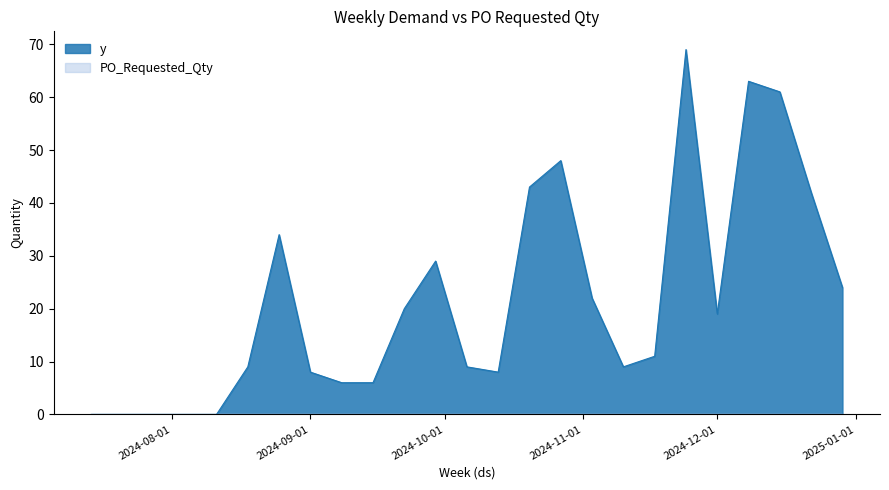

What is the greatest value displayed?

69